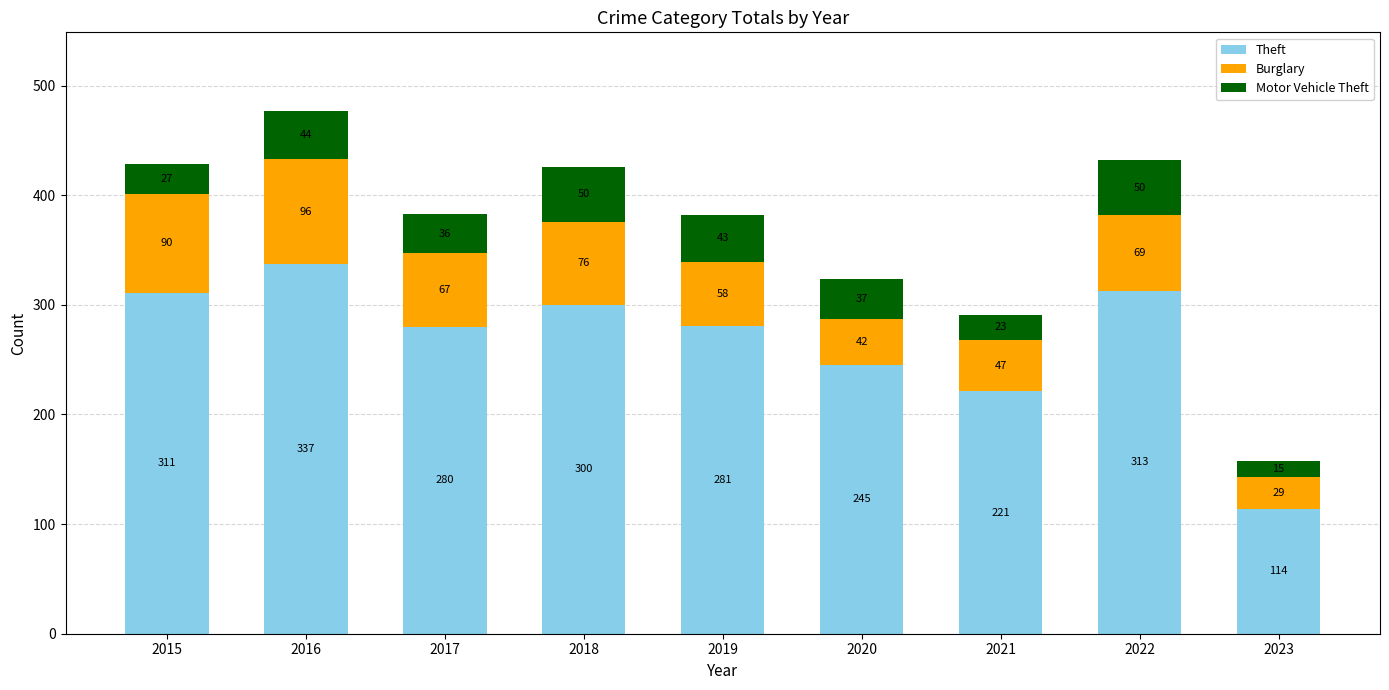

The Theft series shows 113 at 2018. True or false?

False